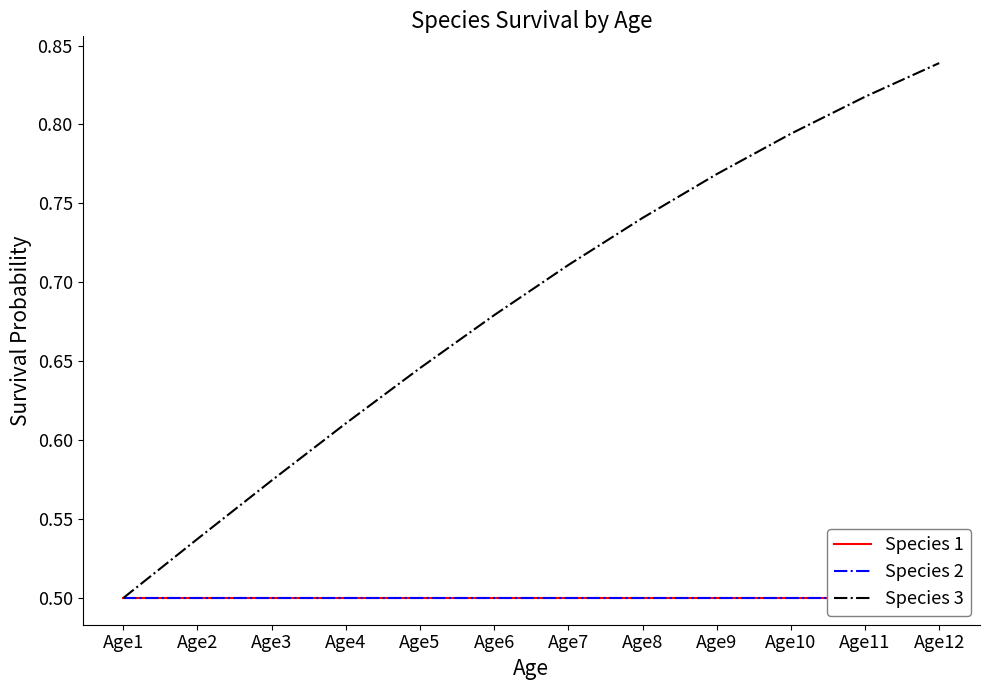

The Species 1 series shows 0.9 at Age2. True or false?

False